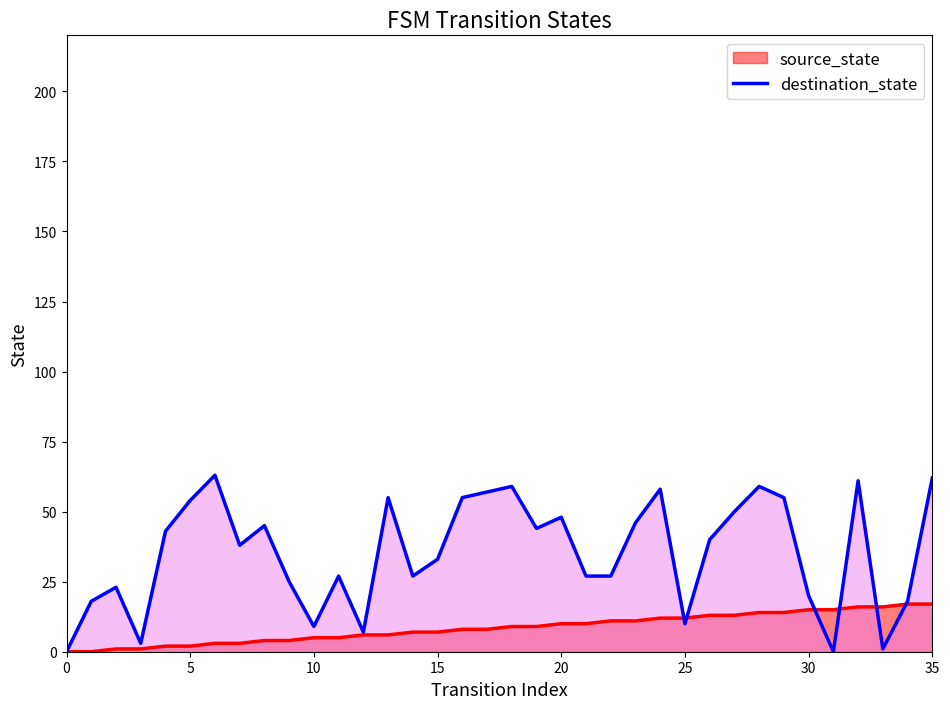

List the series in order of their overall mean, lowest first.

source_state, destination_state